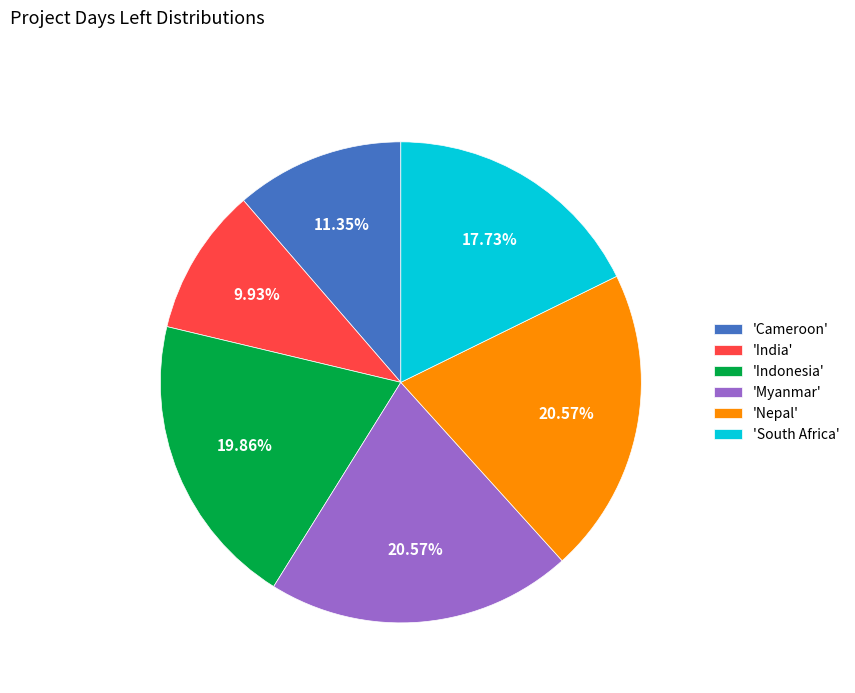

Which category has the smallest portion of the pie?

'India'